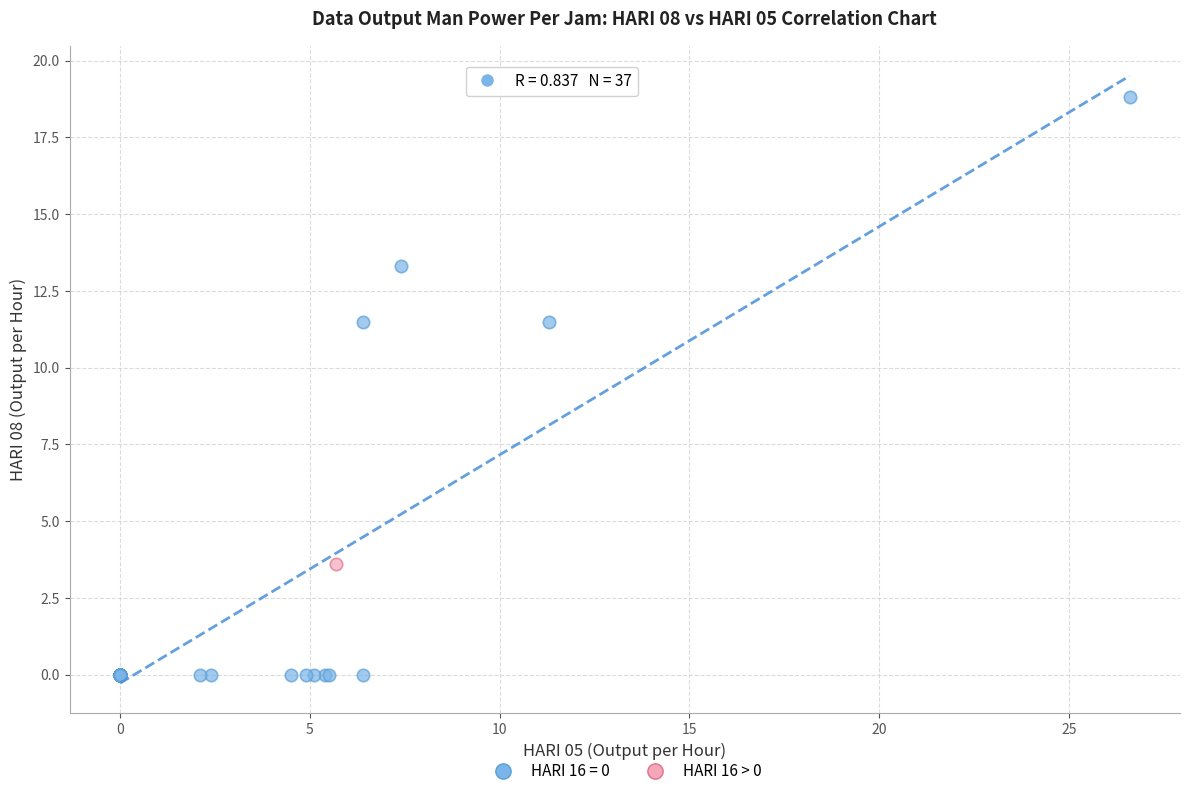

Which series reaches the minimum Y coordinate?

HARI 16 = 0